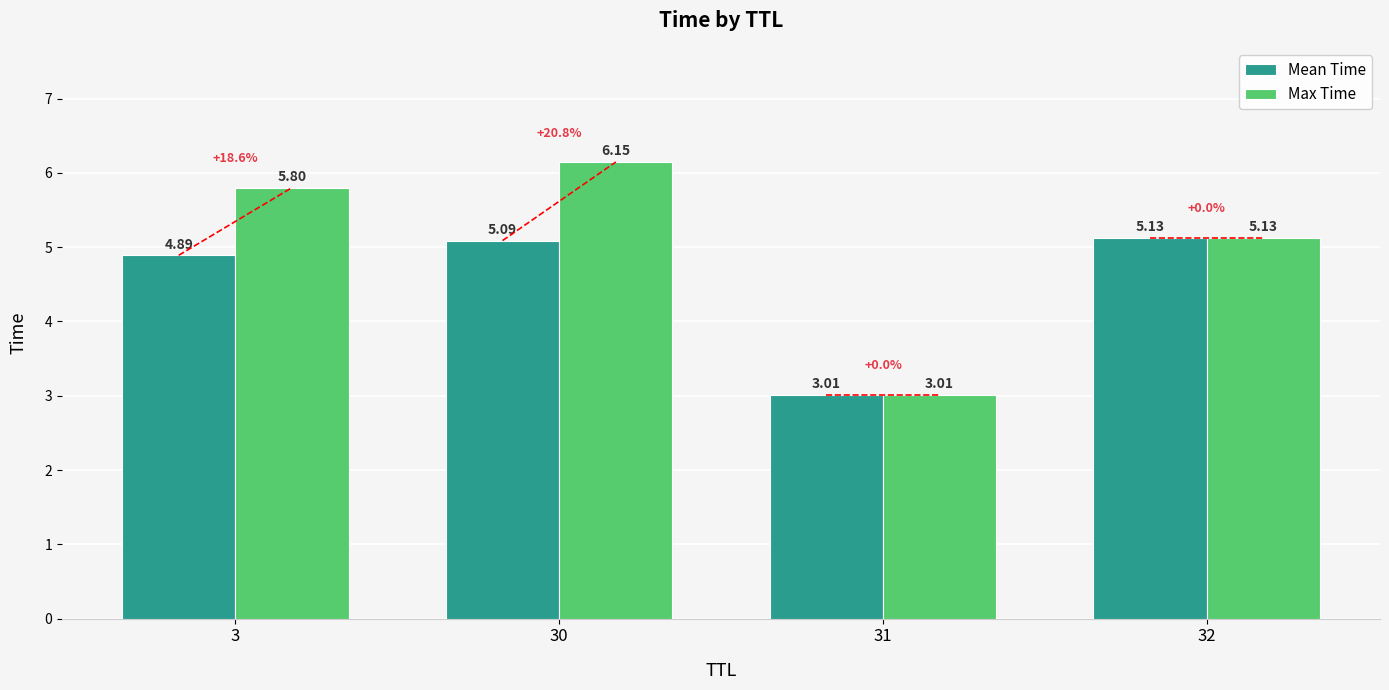

The Max Time series shows 5.8 at 3. True or false?

True